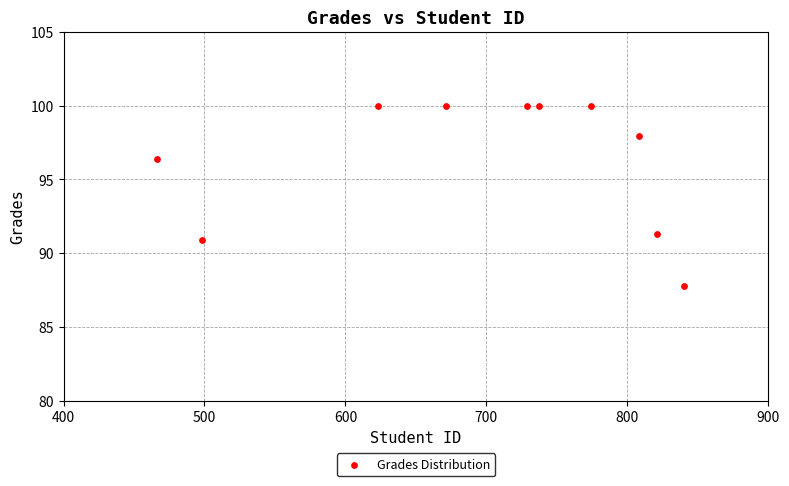

What is the average Y value?

96.4